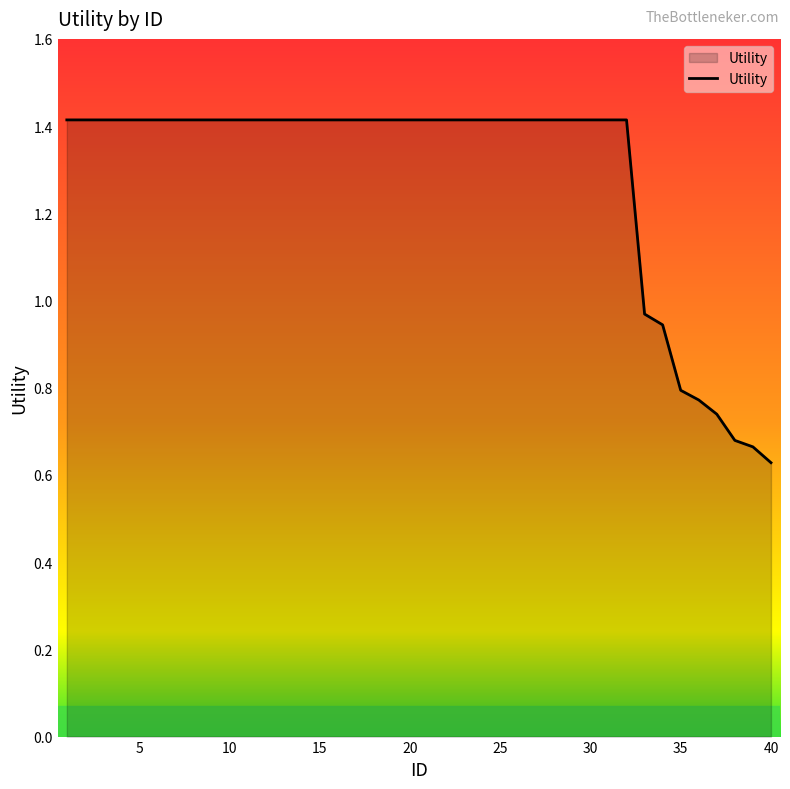

What is the greatest value displayed?

1.4